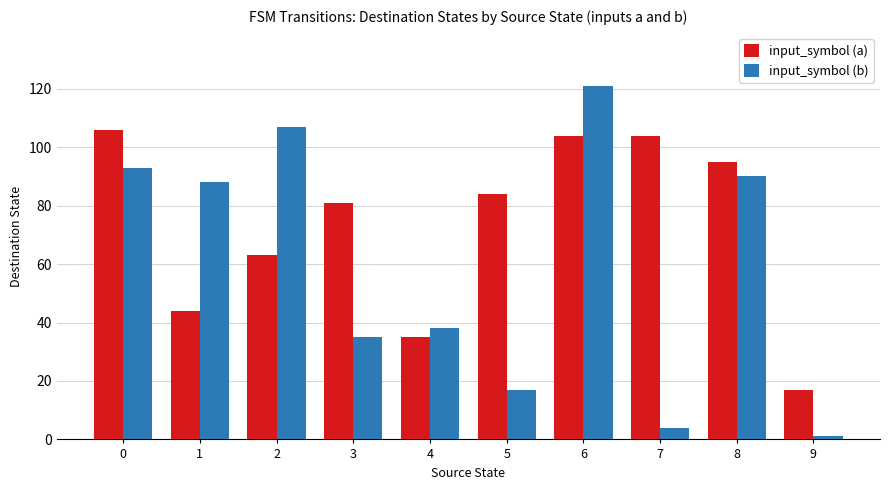

True or false: input_symbol (a) has a value of 169 at 6.

False